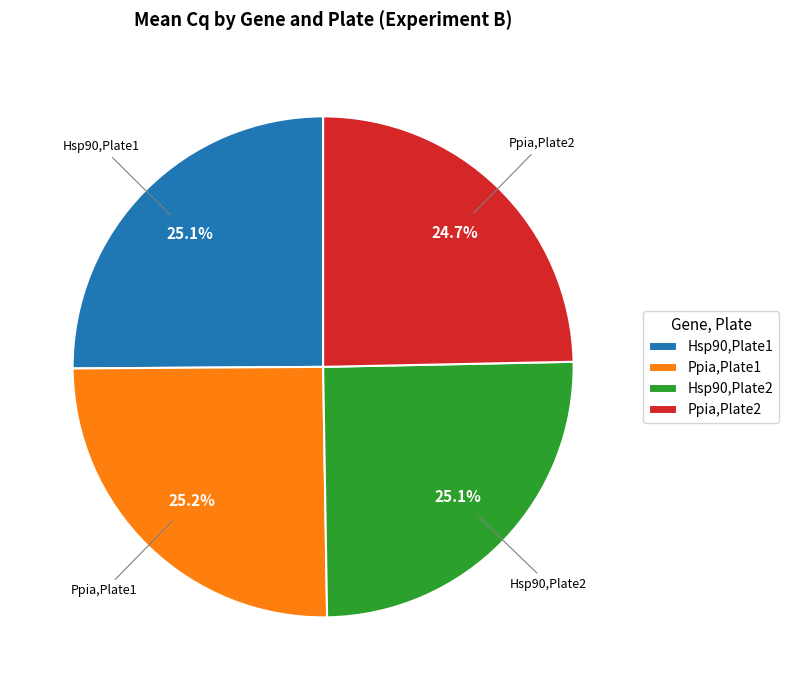

What is the ratio of the value at Hsp90,Plate2 to the value at Hsp90,Plate1?

1.0